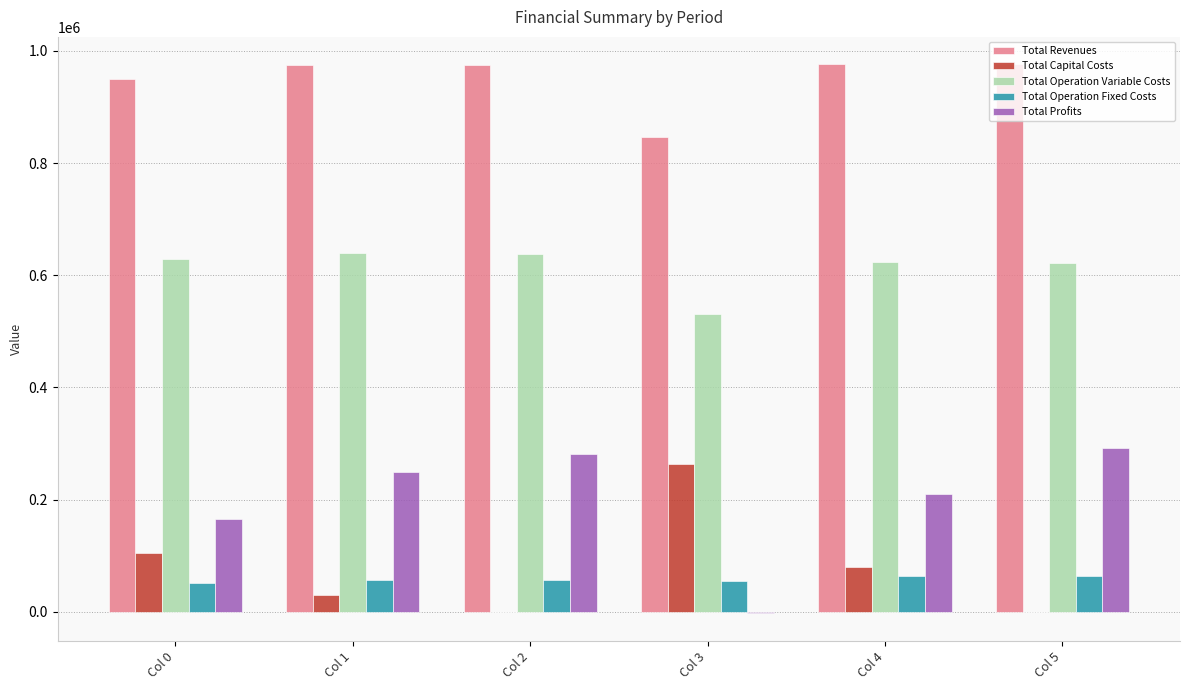

What is the highest value of the Total Capital Costs series?

263712.0